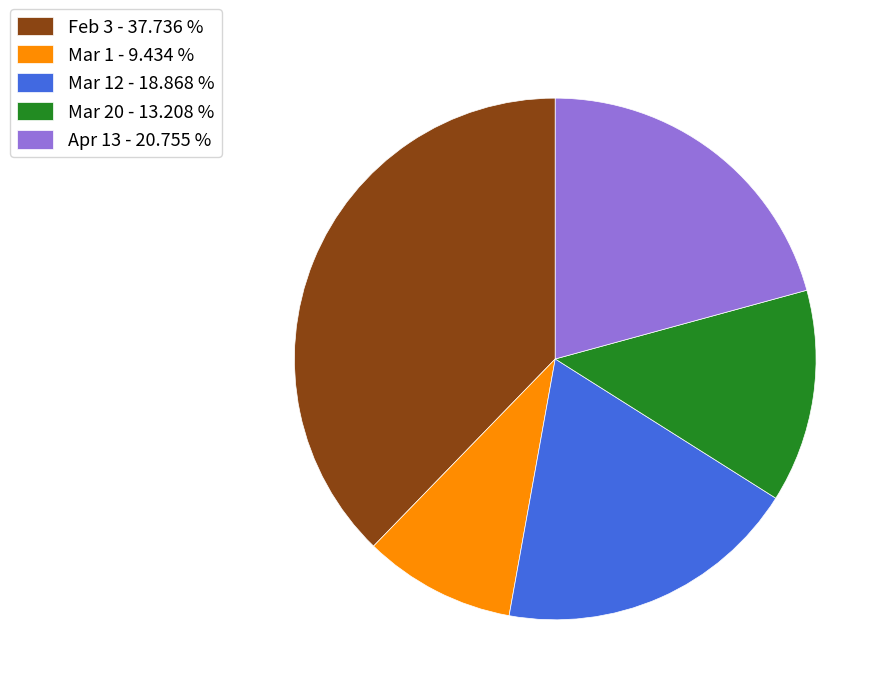

Is Mar 12 - 18.868 % the majority of the pie?

No